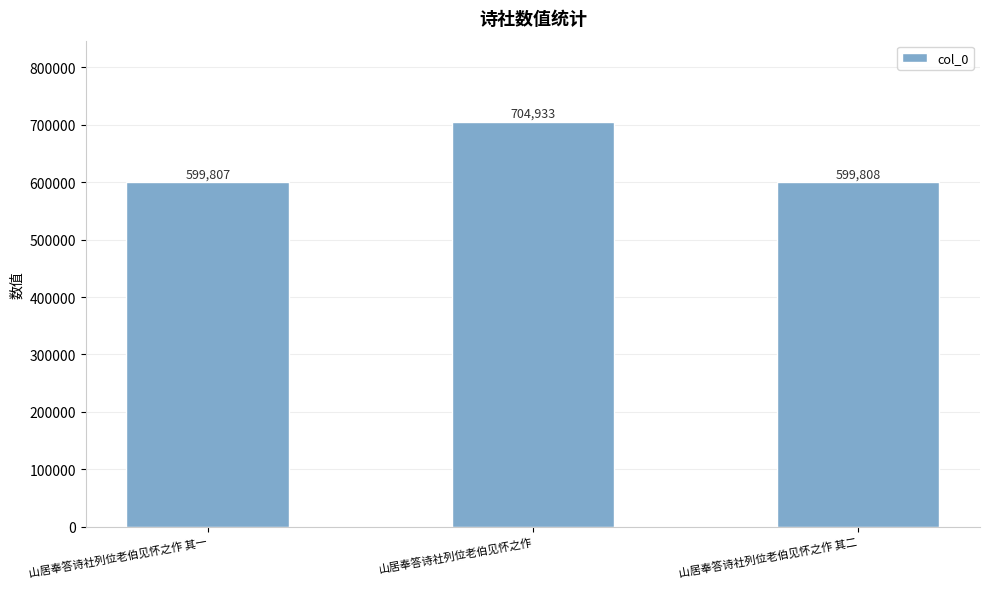

What is the change in value from 山居奉答诗社列位老伯见怀之作 其一 to 山居奉答诗社列位老伯见怀之作?

+105126